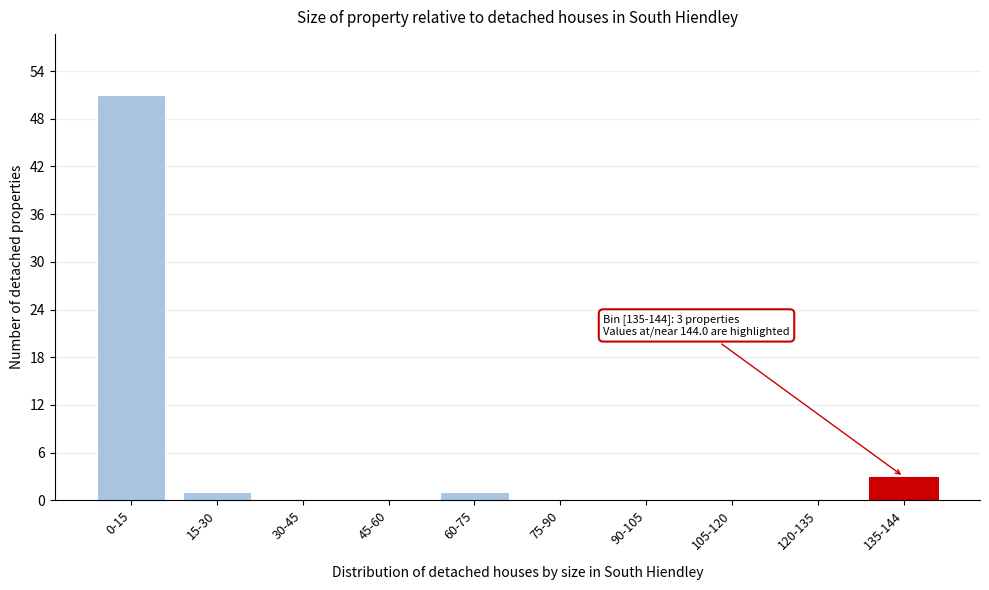

Reading left to right, extract all data points from this chart.

0-15=51	15-30=1	30-45=0	45-60=0	60-75=1	75-90=0	90-105=0	105-120=0	120-135=0	135-144=3